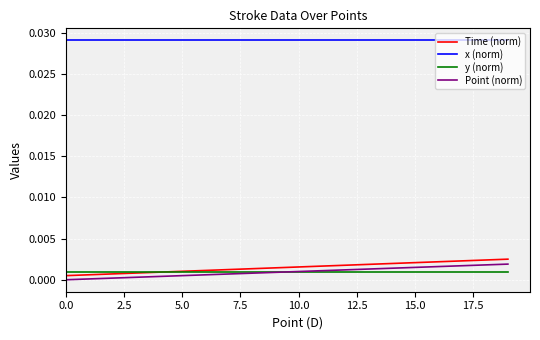

What is the sum of all x (norm) values?

0.6